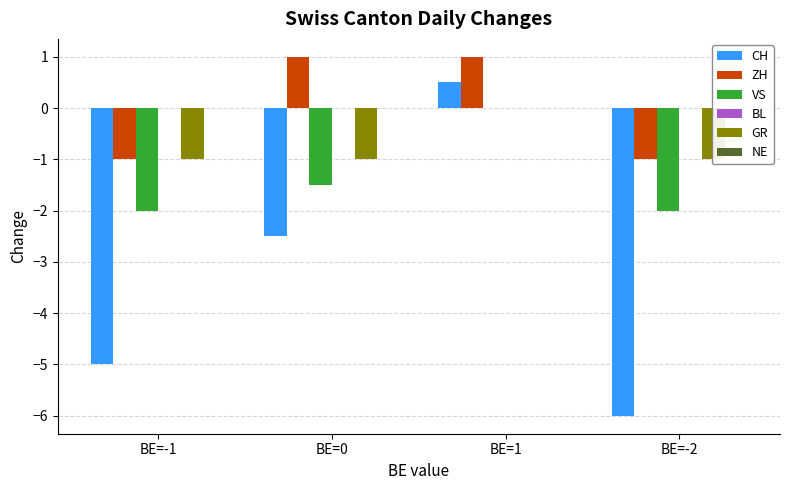

At BE=-2, list the series in order from largest to smallest.

BL, NE, ZH, GR, VS, CH